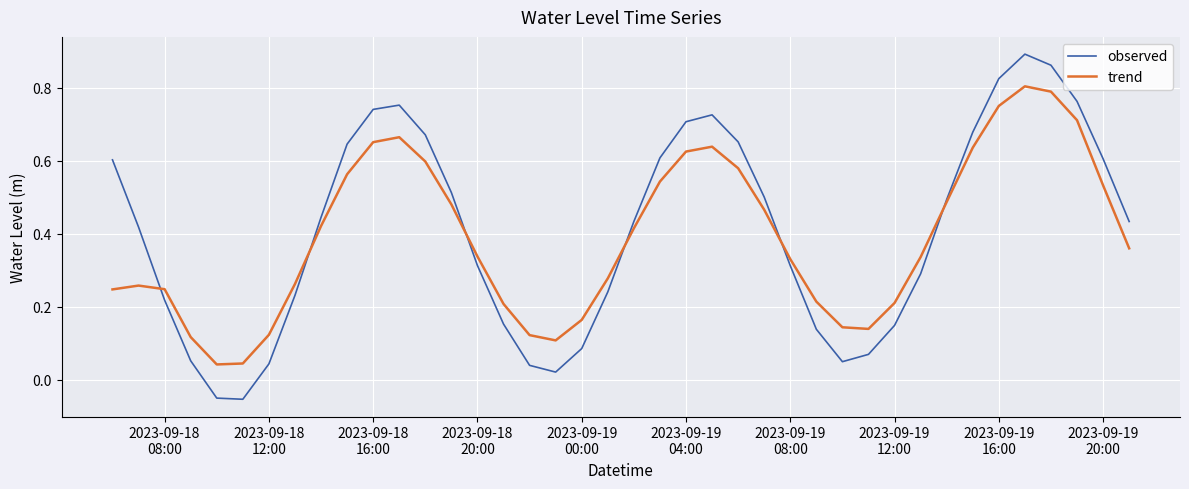

How many interior local peaks does the observed series have?

3